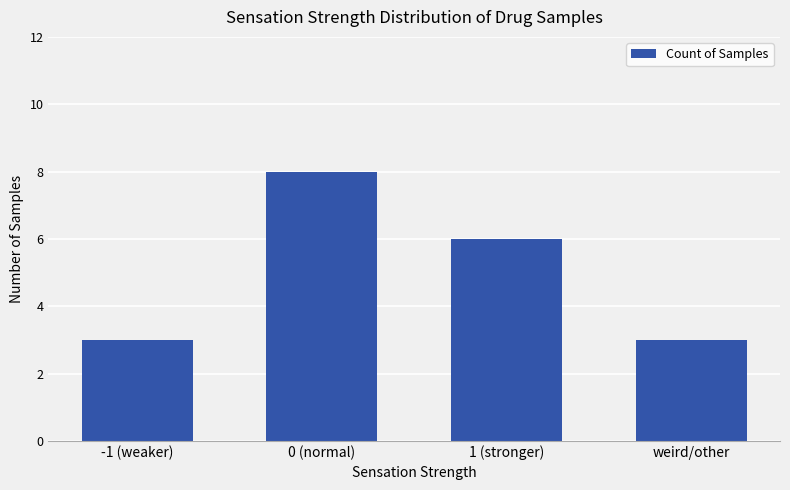

Reading left to right, list all the values displayed in this chart.

3	8	6	3